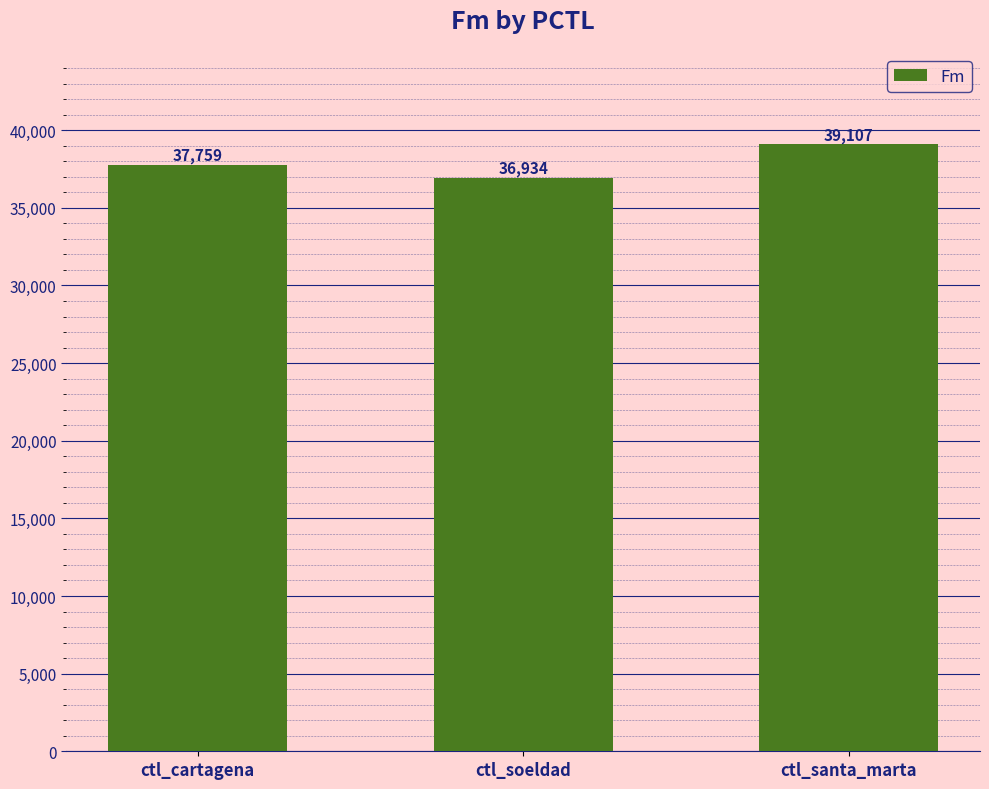

List the labels in order of value, largest first.

ctl_santa_marta, ctl_cartagena, ctl_soeldad